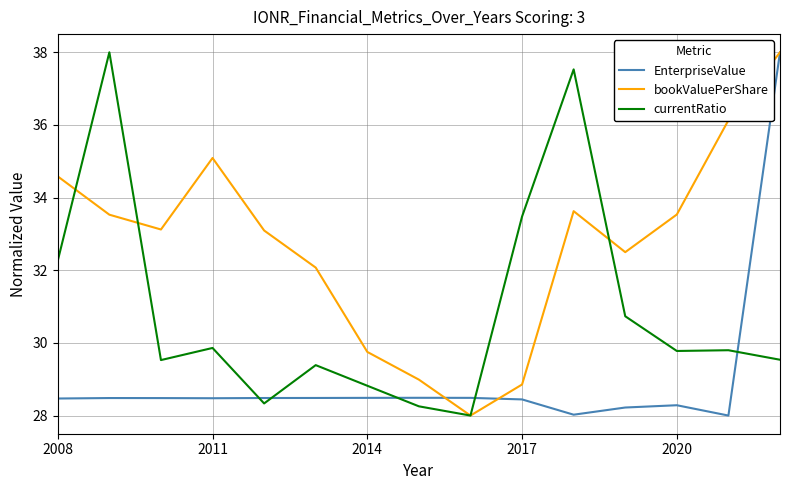

Which series ends up on top after the final intersection of EnterpriseValue and currentRatio?

EnterpriseValue